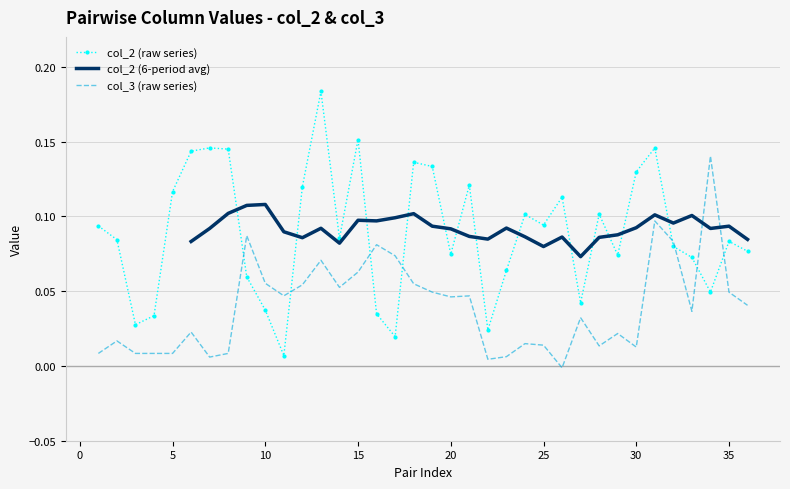

True or false: col_3 (raw series) and col_2 (raw series) intersect in this chart.

True